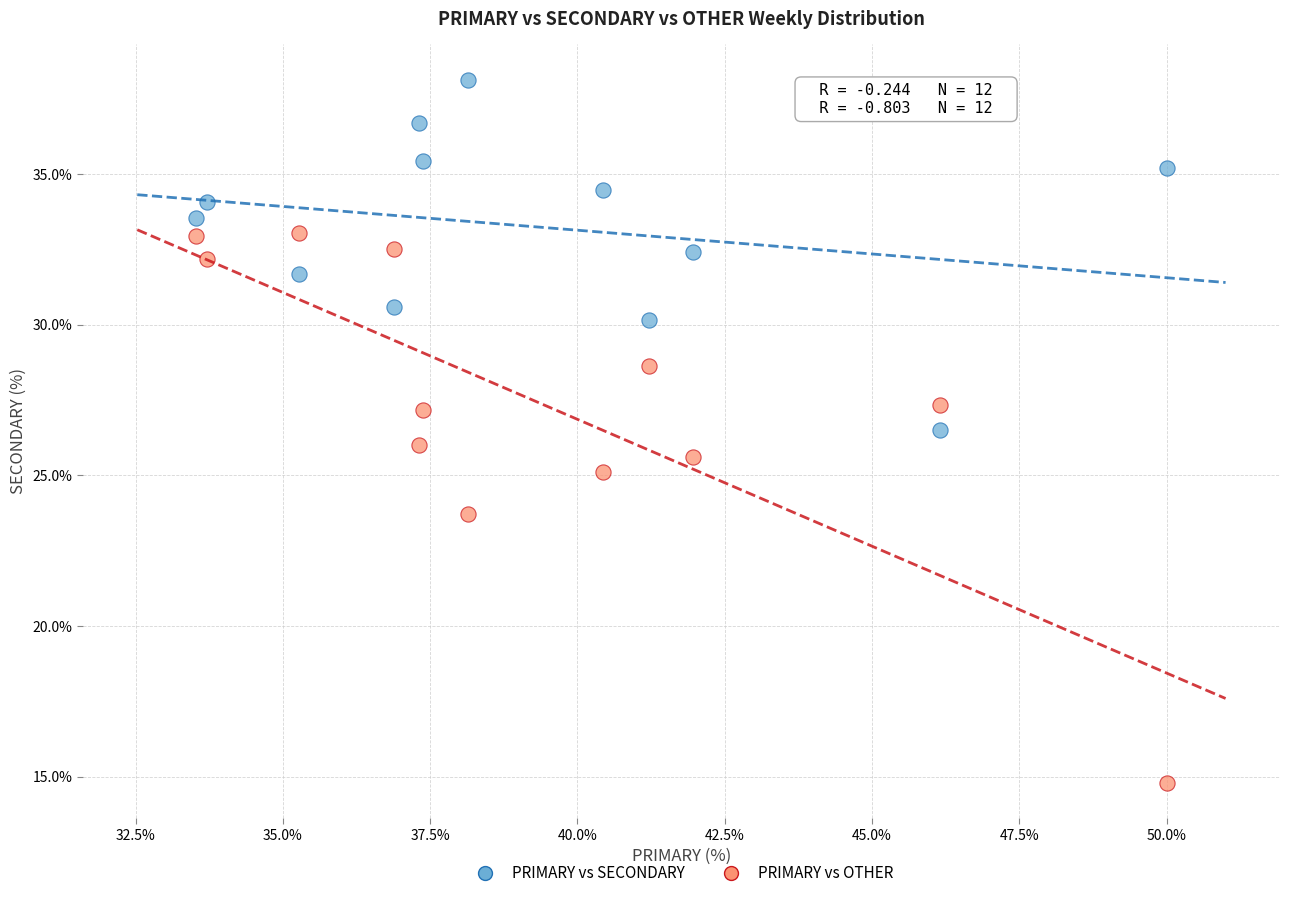

Which series reaches the maximum Y coordinate?

PRIMARY vs SECONDARY